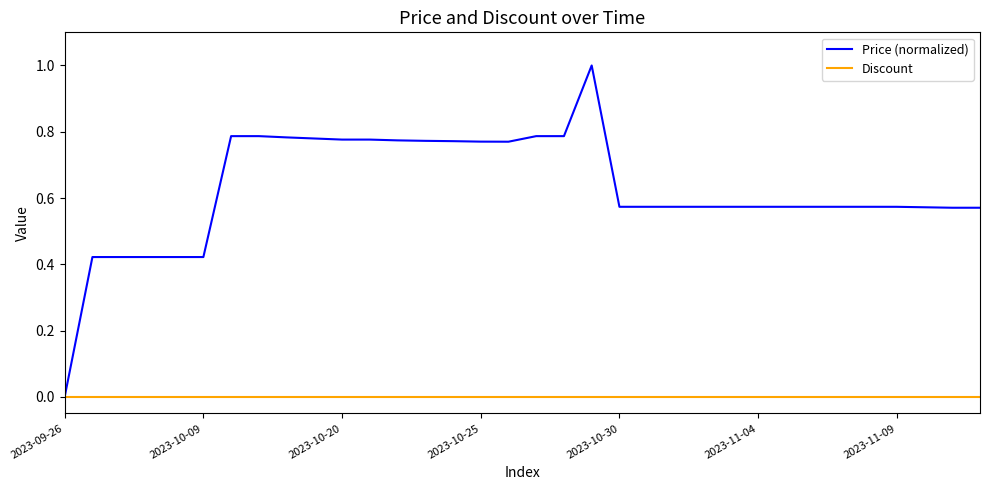

Which series has the largest range (max minus min)?

Price (normalized)